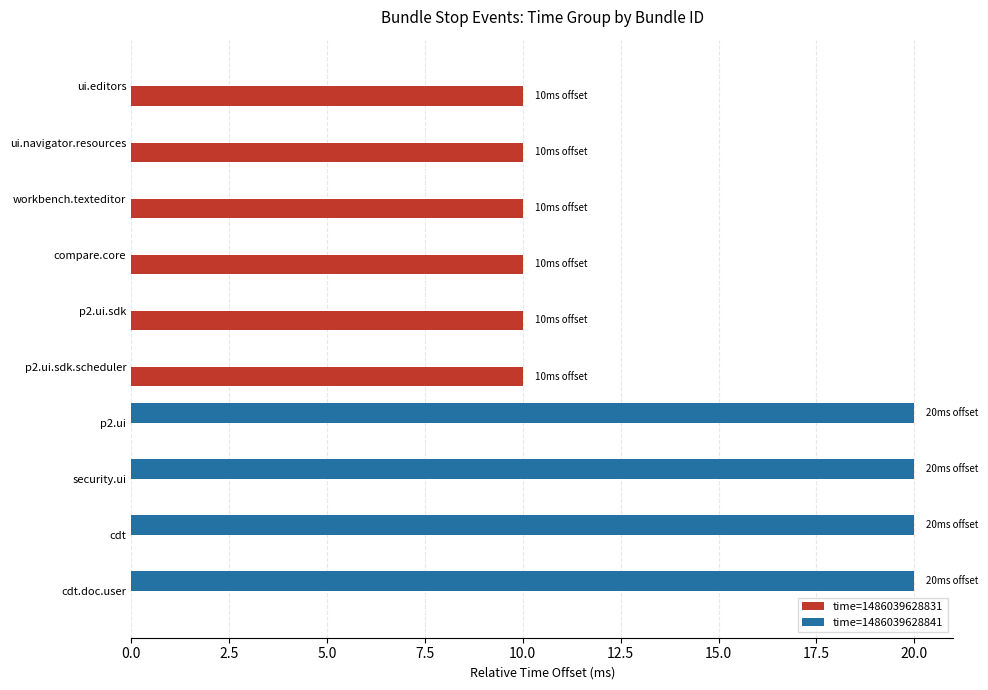

What are all the series names shown in the legend?

time=1486039628831, time=1486039628841